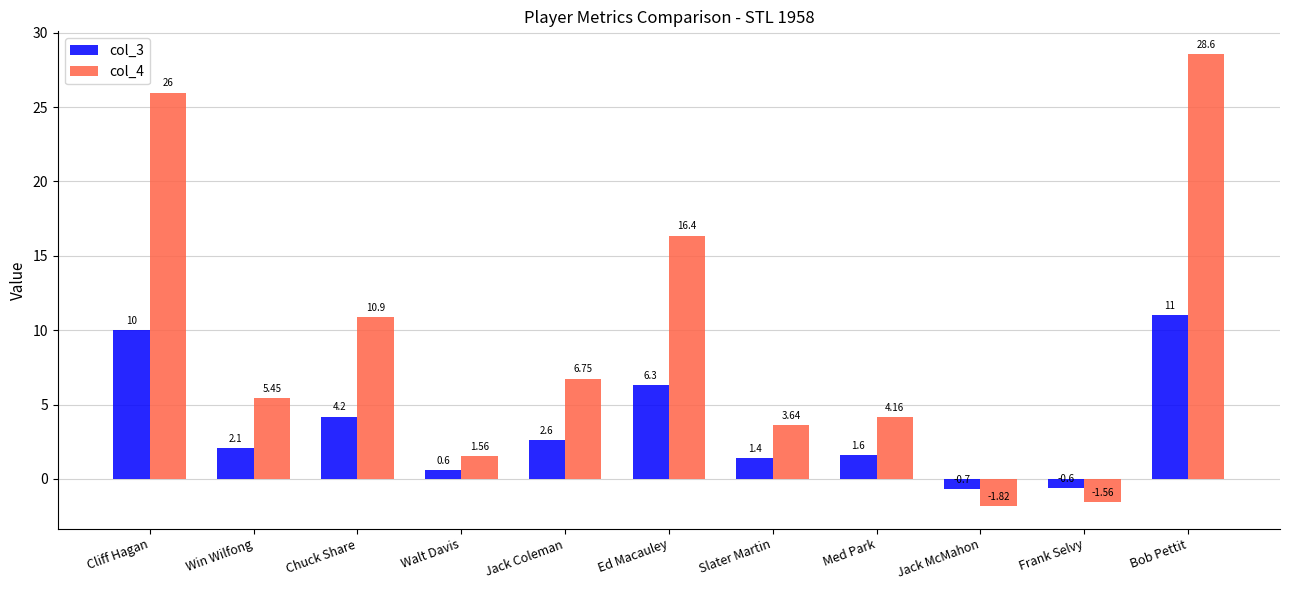

Rank the series by their maximum value, from lowest to highest.

col_3, col_4